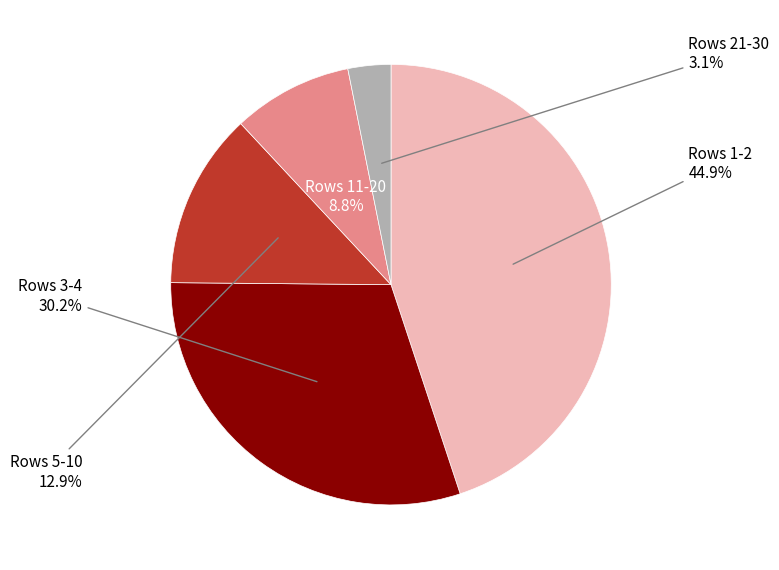

Is there a majority slice in this chart?

No